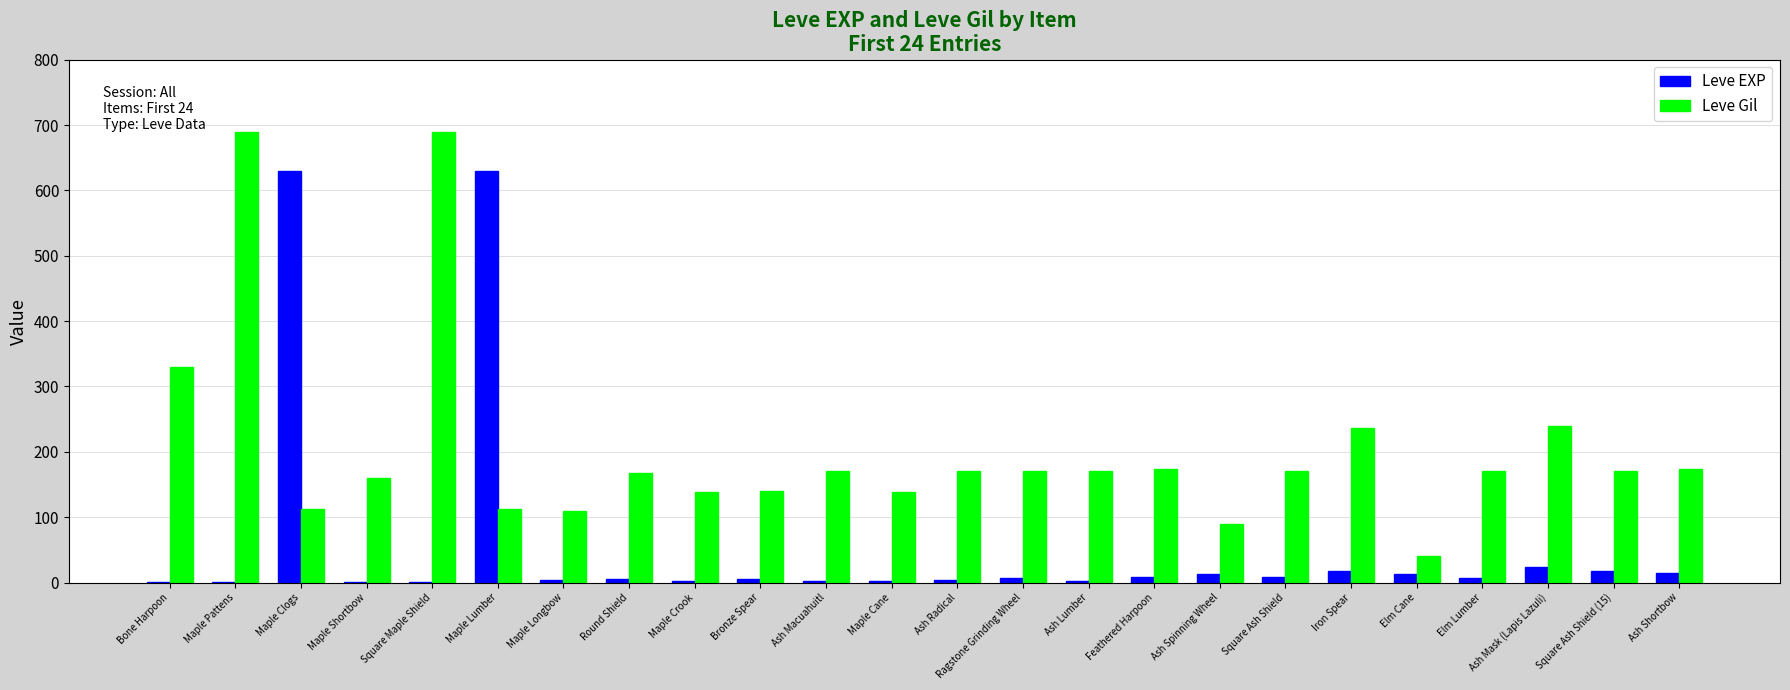

What is the maximum value shown in the chart?

690